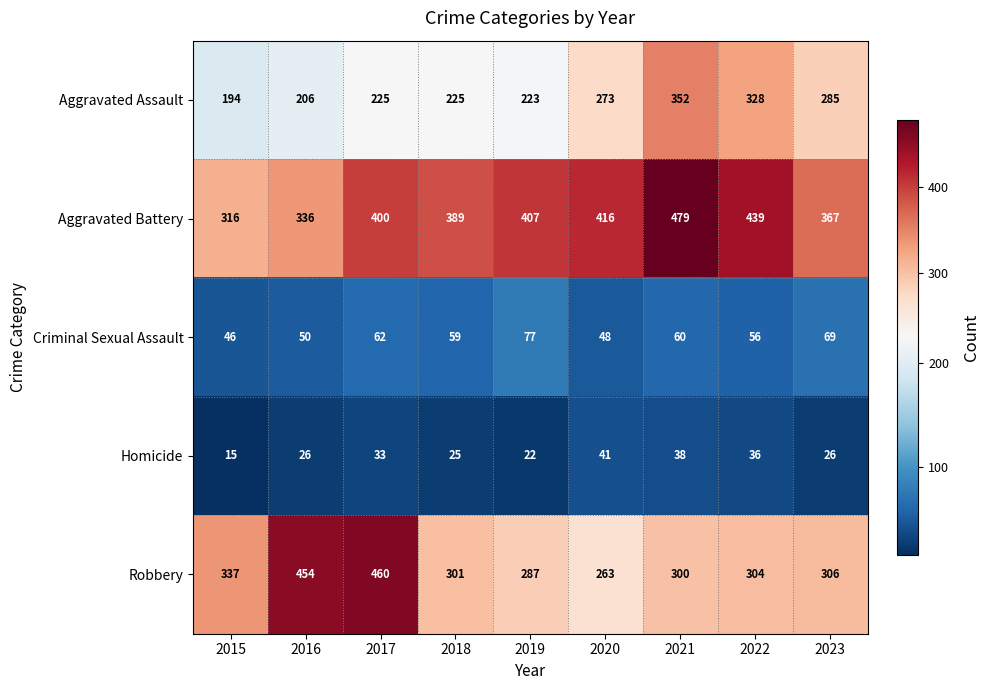

At 2017, list the series in order from largest to smallest.

Robbery, Aggravated Battery, Aggravated Assault, Criminal Sexual Assault, Homicide